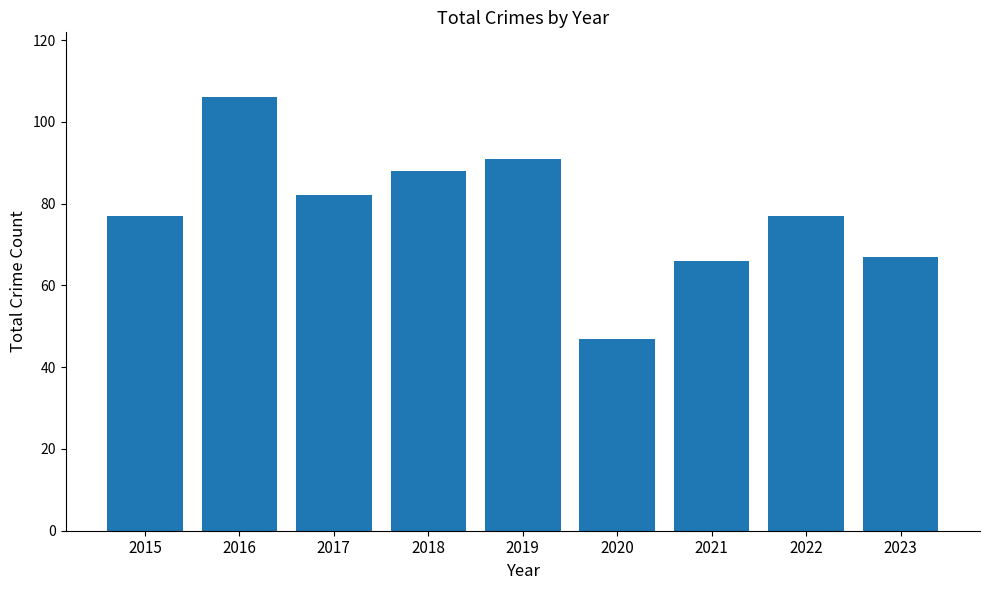

What is the value of the 1st bar from the left?

77